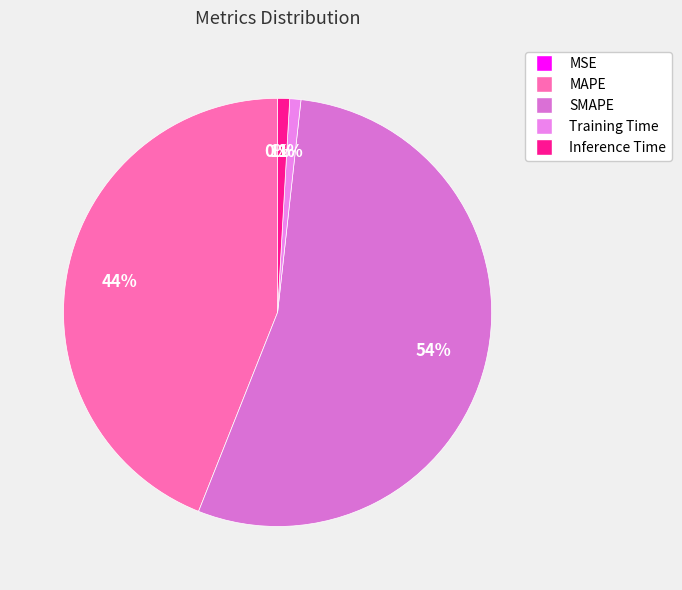

What is the change in value from Training Time to Inference Time?

+0.1